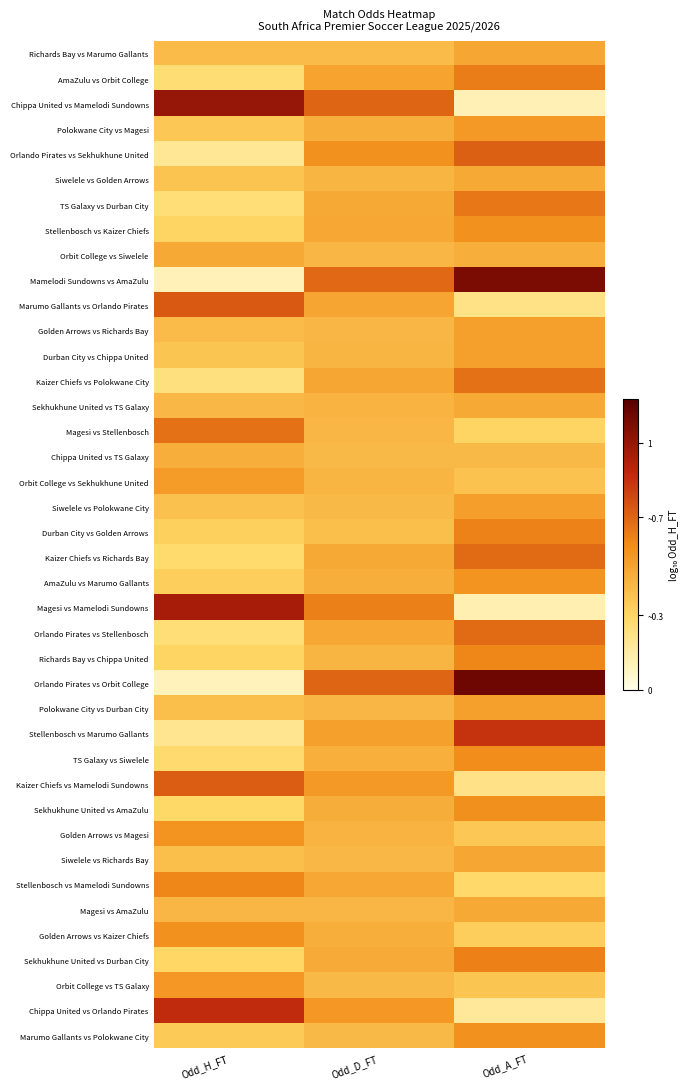

Which has a higher value, Odd_A_FT or Odd_H_FT?

Odd_A_FT